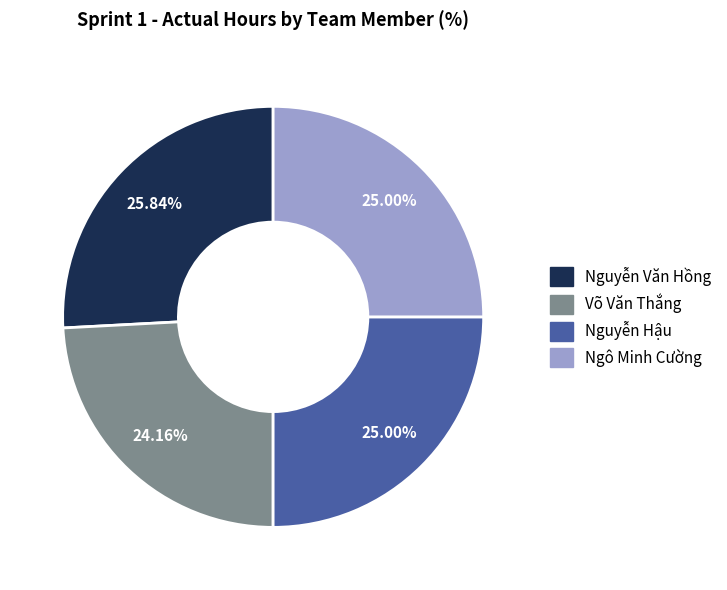

Count the number of slices in the pie.

4